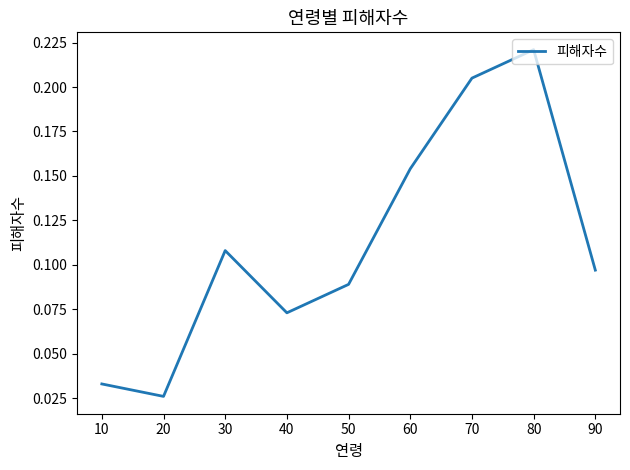

Count the values in the range 0 to 1.

9